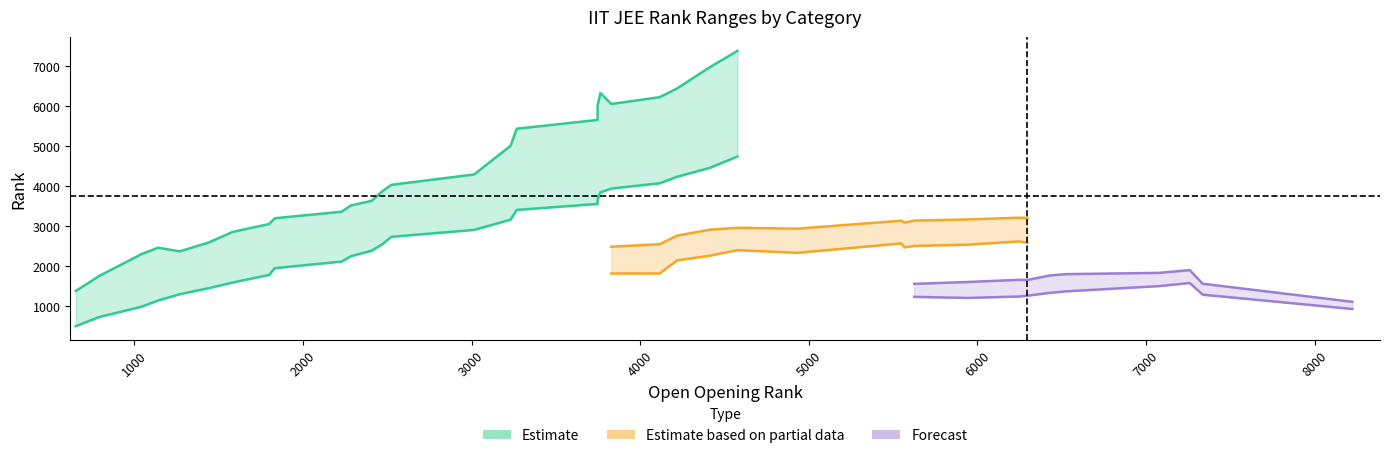

The open_closing series shows 11918 at 18. True or false?

False